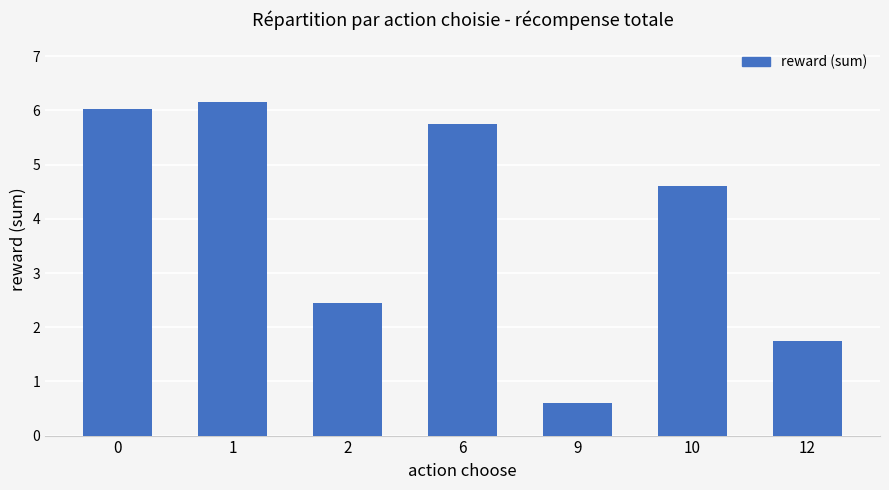

Rank the categories by value from highest to lowest.

1, 0, 6, 10, 2, 12, 9